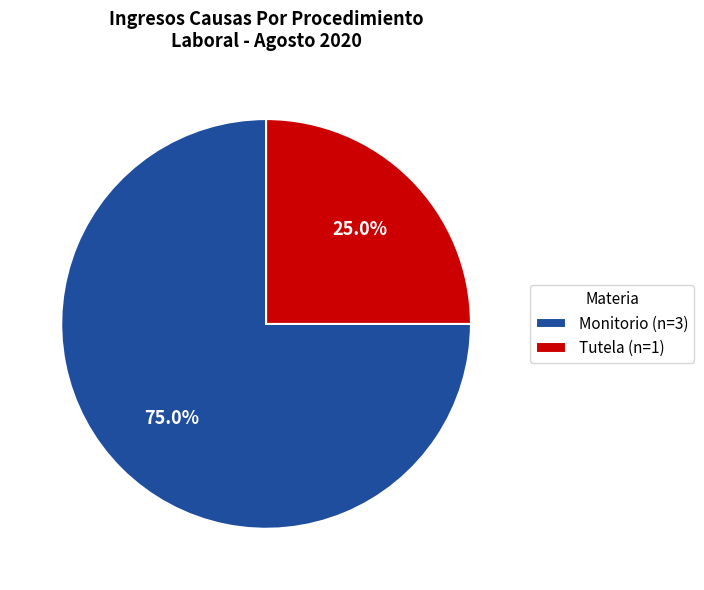

Which category accounts for the majority?

Monitorio